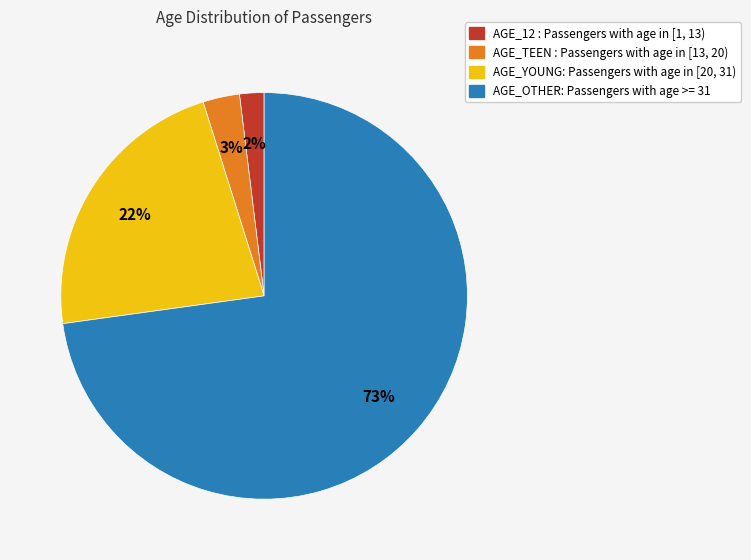

What is the largest slice in the pie chart?

AGE_OTHER: Passengers with age >= 31